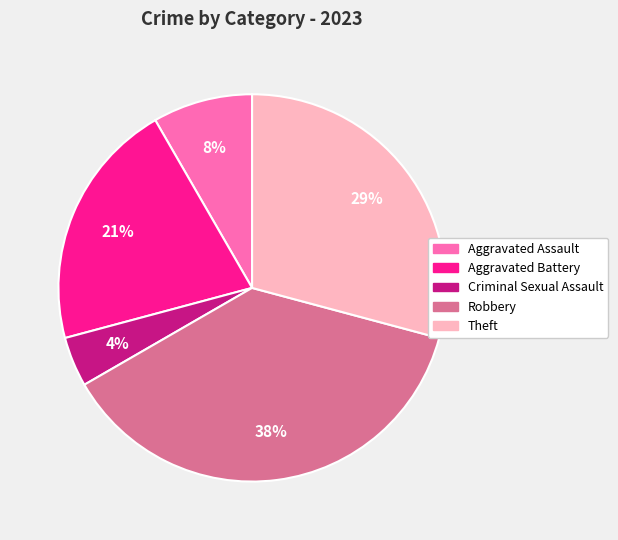

Is the sum of Criminal Sexual Assault and Aggravated Assault greater than half?

No